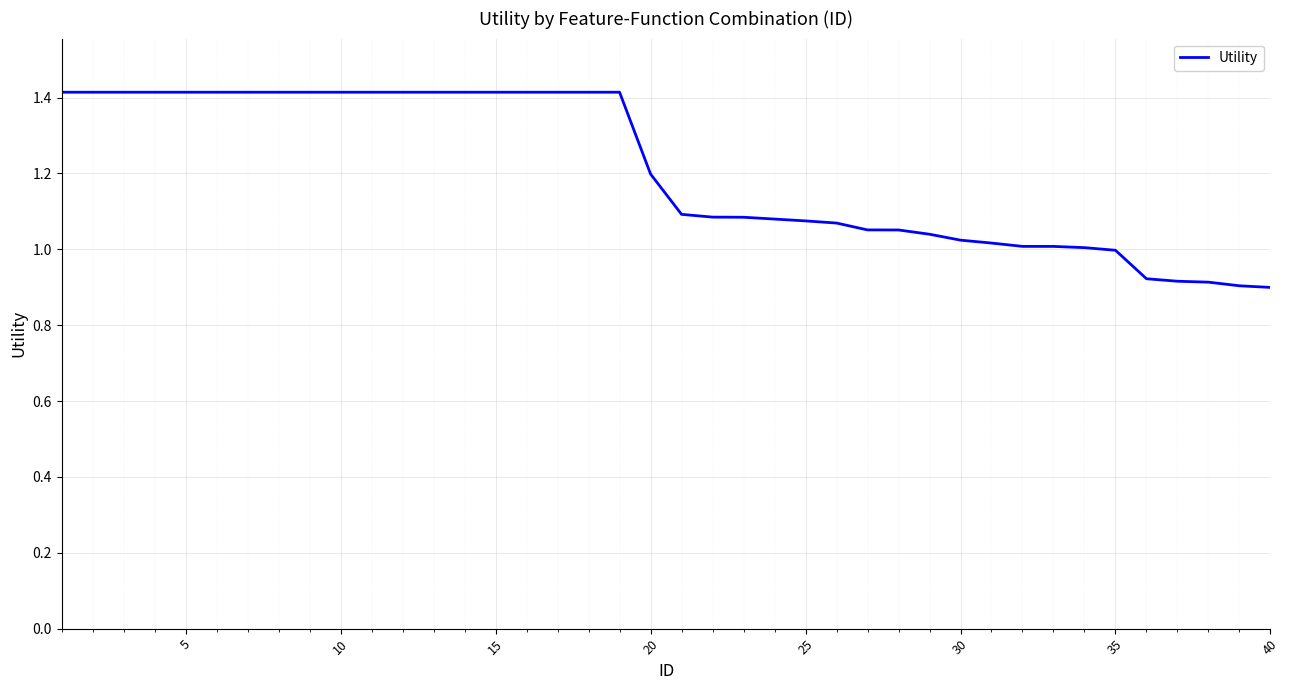

What is the difference between the maximum and second lowest values?

0.5